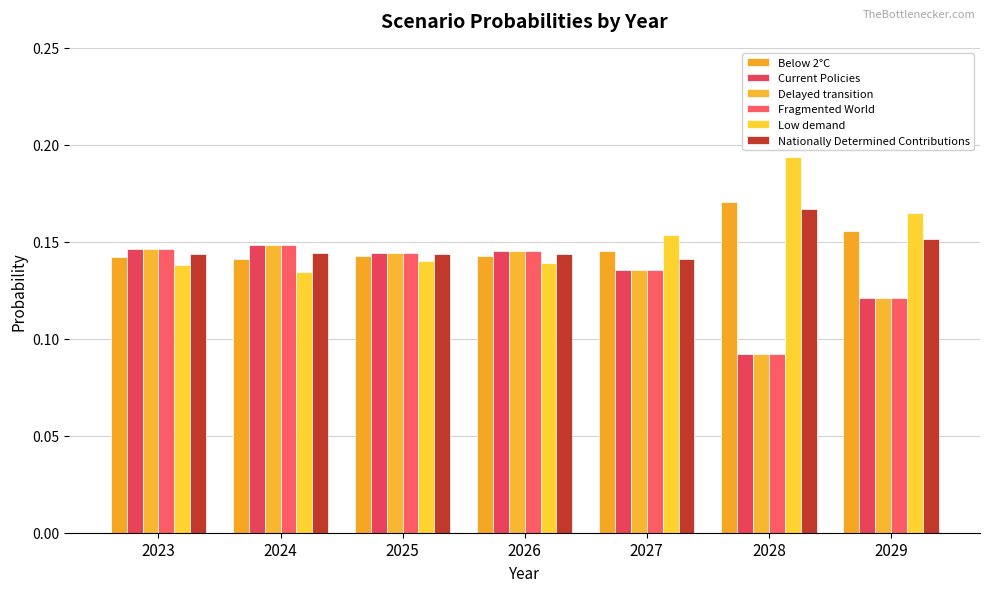

How many groups of bars are there?

7